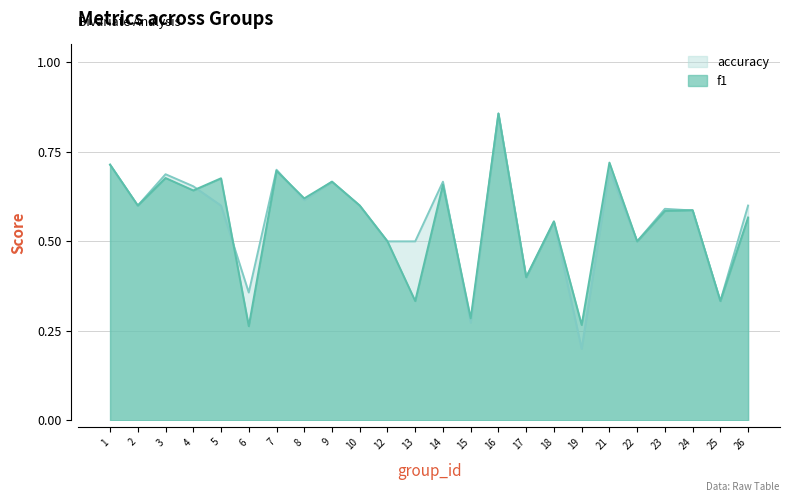

Which category has the highest value in the accuracy series?

16